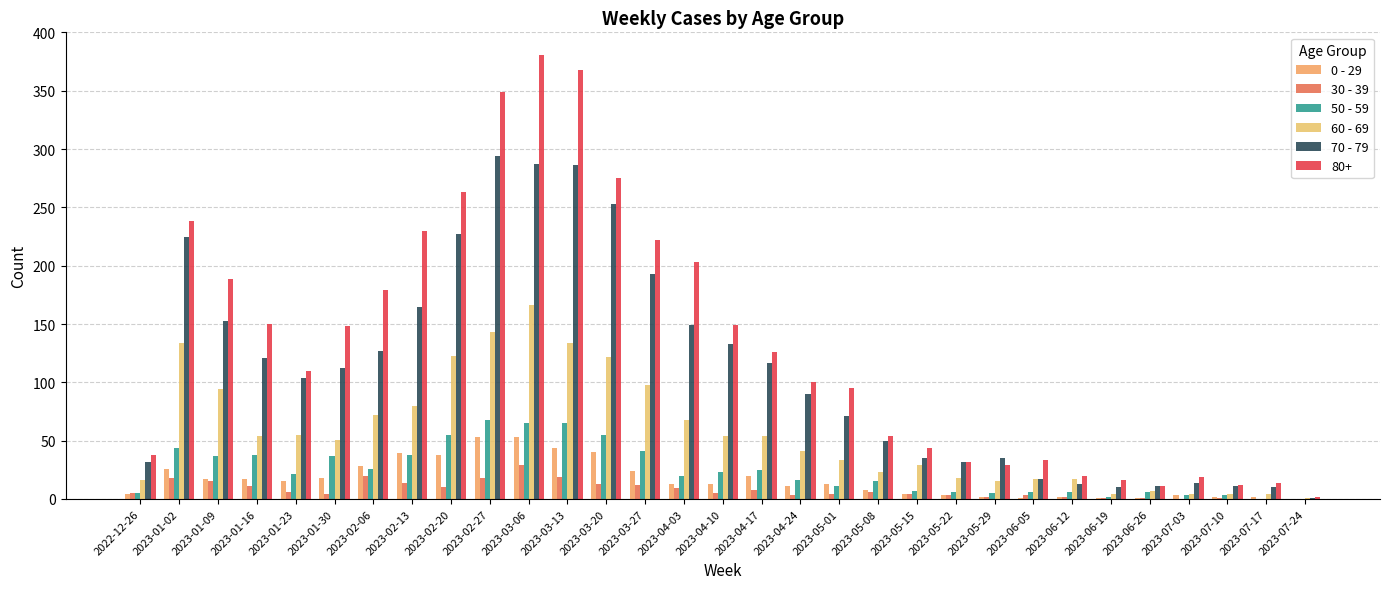

What is the average value of the 30 - 39 series?

8